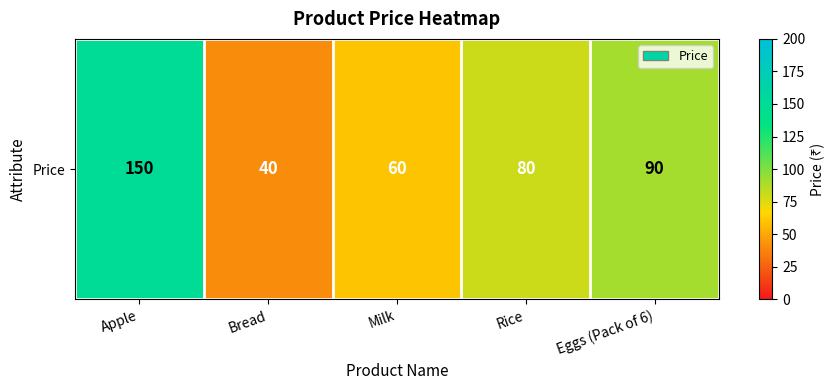

Reading left to right, what are all the values shown in this chart?

Apple=150	Bread=40	Milk=60	Rice=80	Eggs (Pack of 6)=90